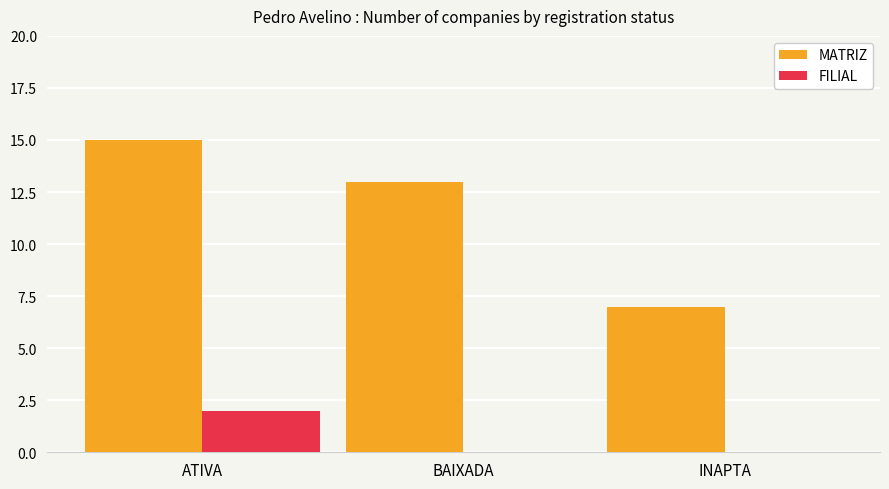

What is the sum of all FILIAL values?

2